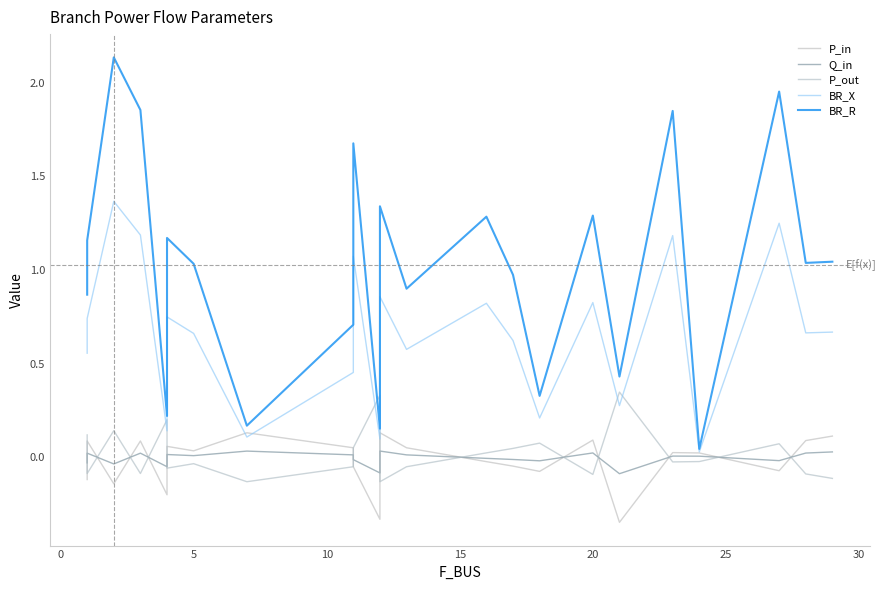

Rank the series by their maximum value, from lowest to highest.

Q_in, P_in, P_out, BR_X, BR_R